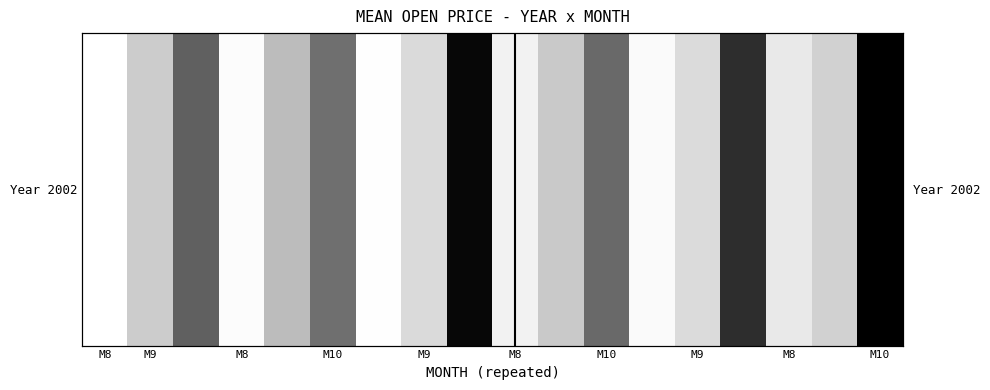

The chart shows a value of 2.2 at M9. True or false?

False